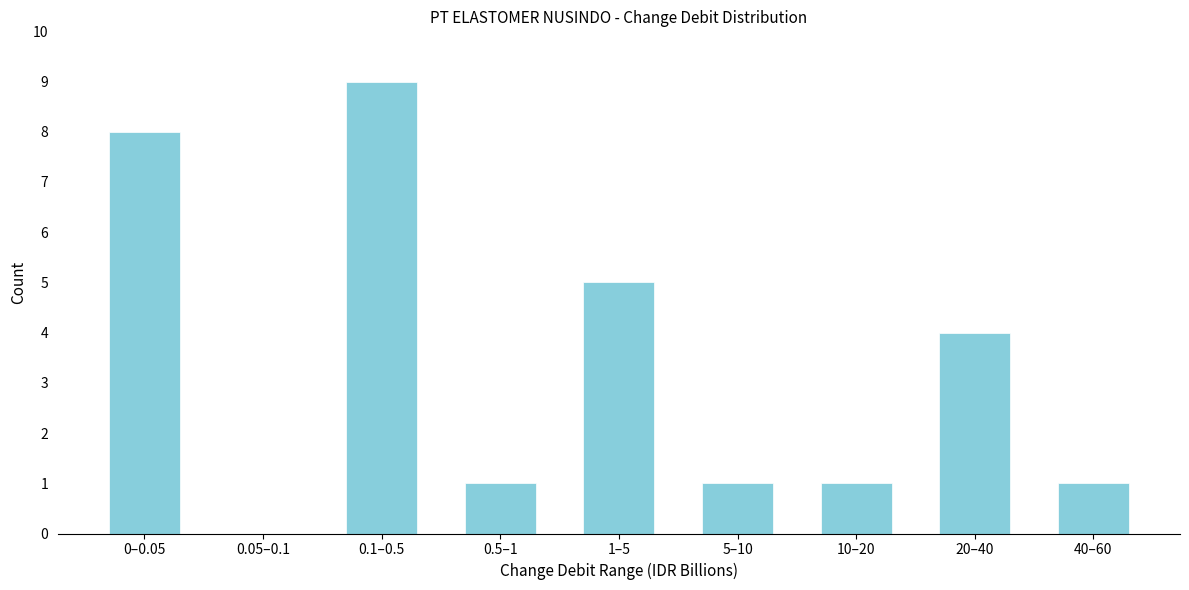

Reading left to right, extract all data points from this chart.

0–0.05=8	0.05–0.1=0	0.1–0.5=9	0.5–1=1	1–5=5	5–10=1	10–20=1	20–40=4	40–60=1